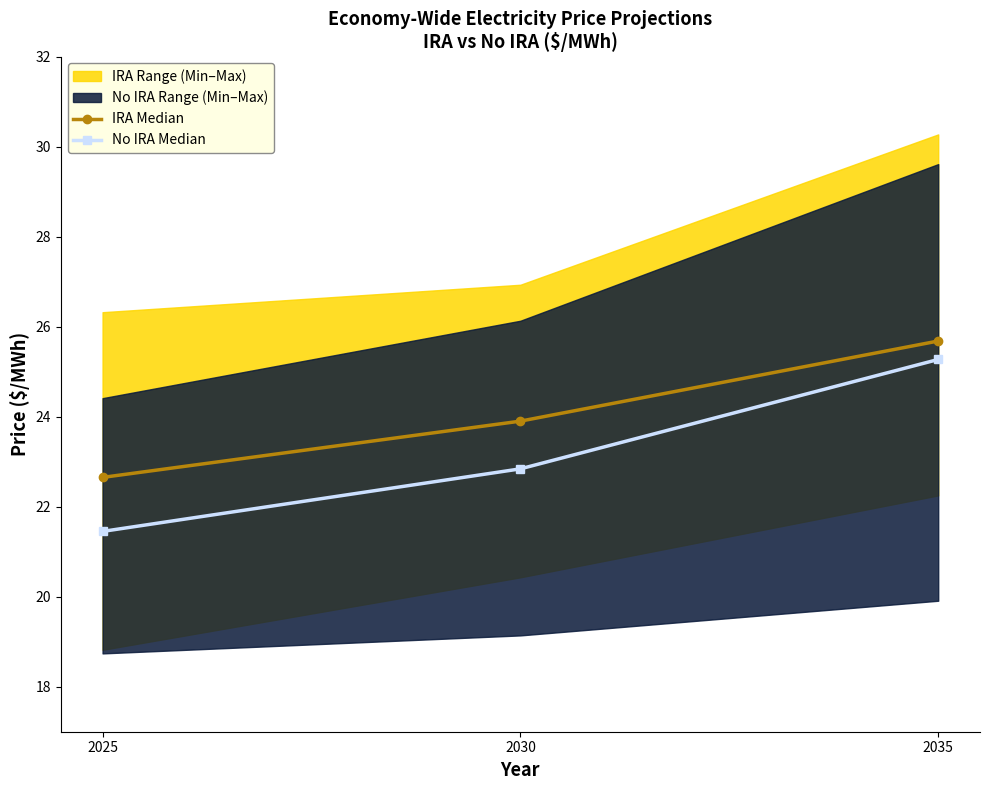

What is the maximum value shown in the chart?

25.7